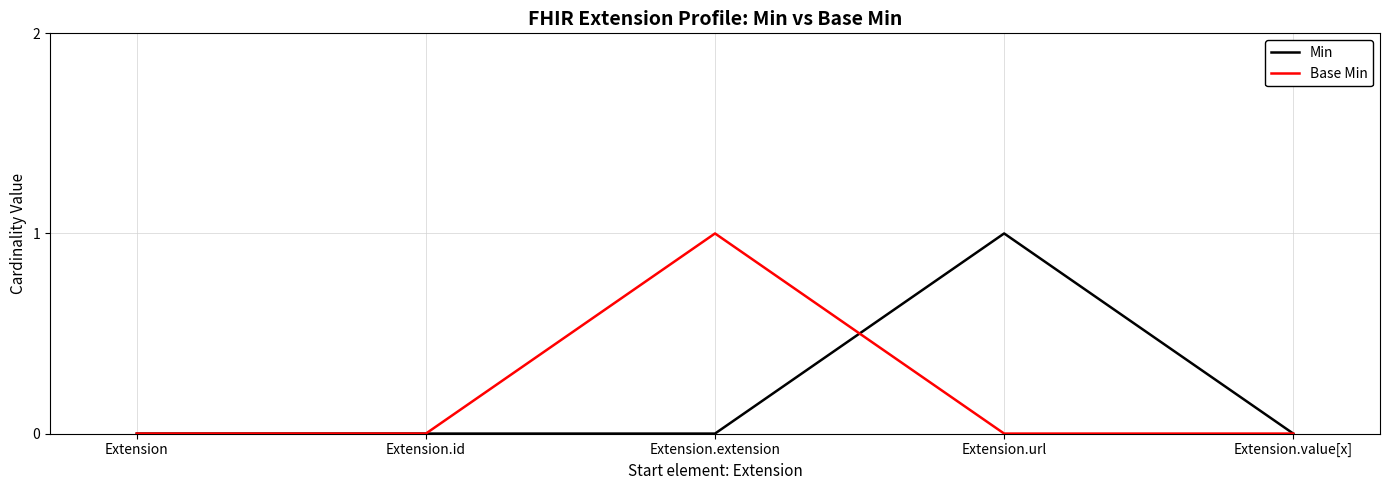

True or false: Base Min has more than 1 interior local peaks.

False